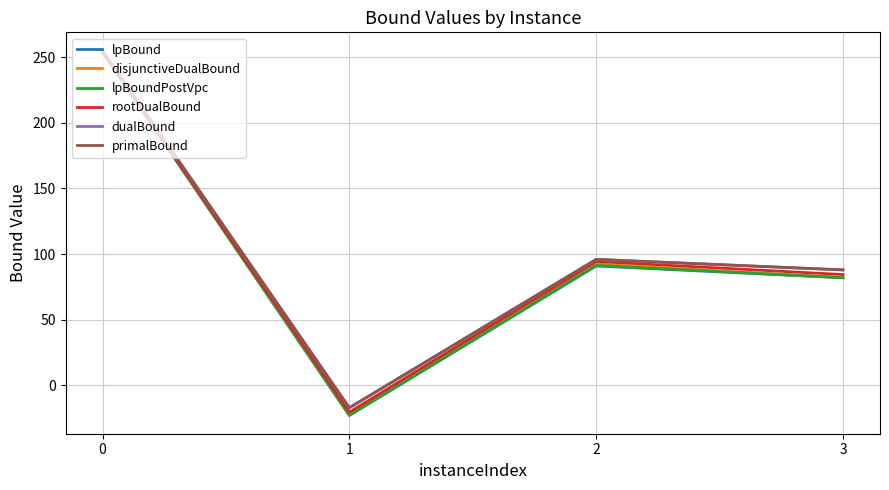

Does the chart display data point markers on the line(s)?

No